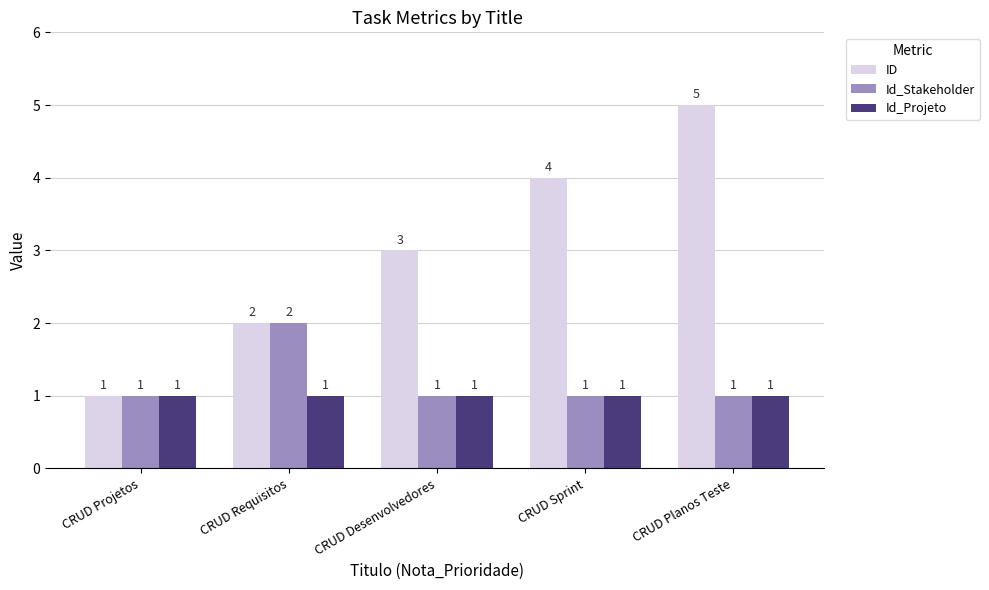

How many bars are there in each group?

3